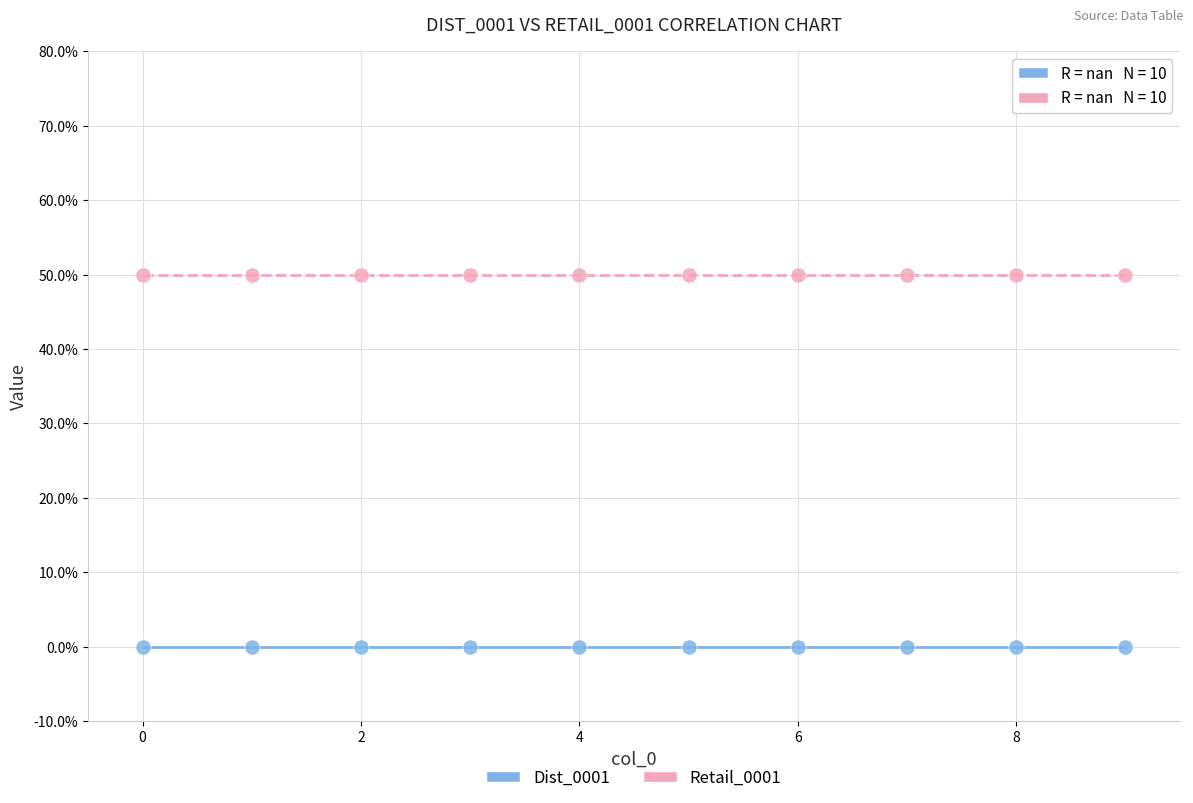

What are all the series names shown in the legend?

Dist_0001, Retail_0001